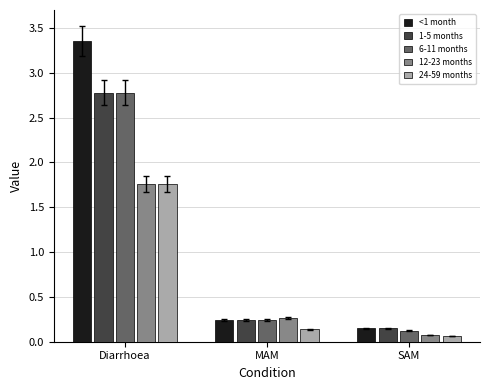

Does the chart contain stacked bars?

No